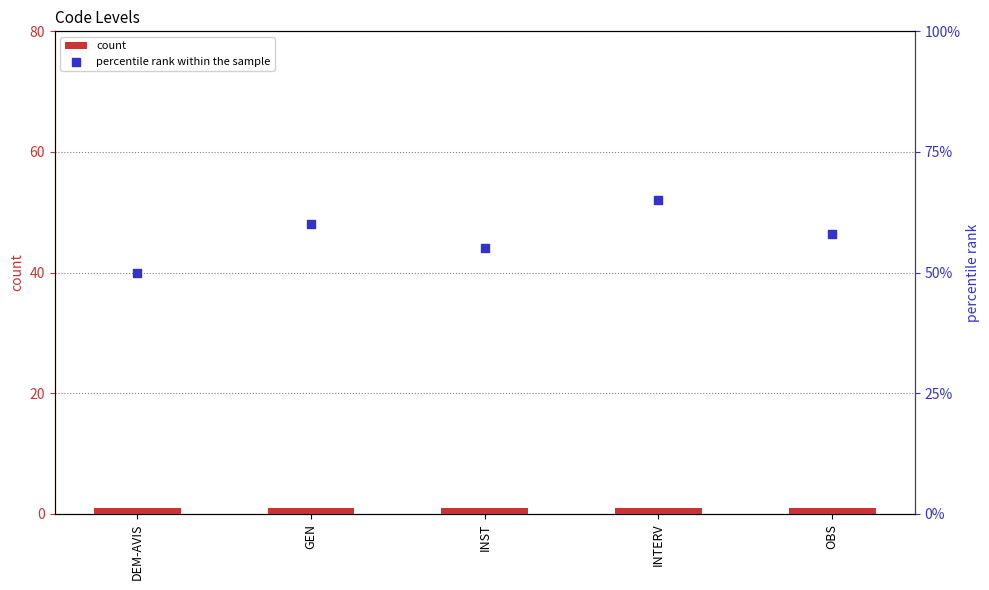

Which series has the largest total across all categories?

percentile rank within the sample